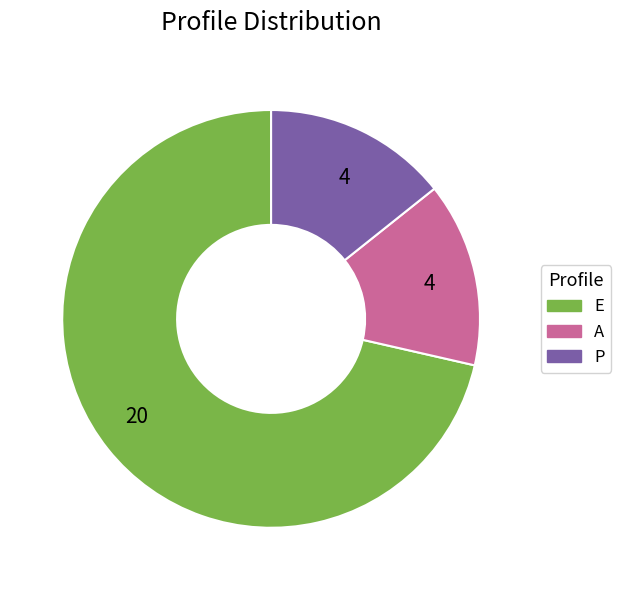

Is there a majority slice in this chart?

Yes